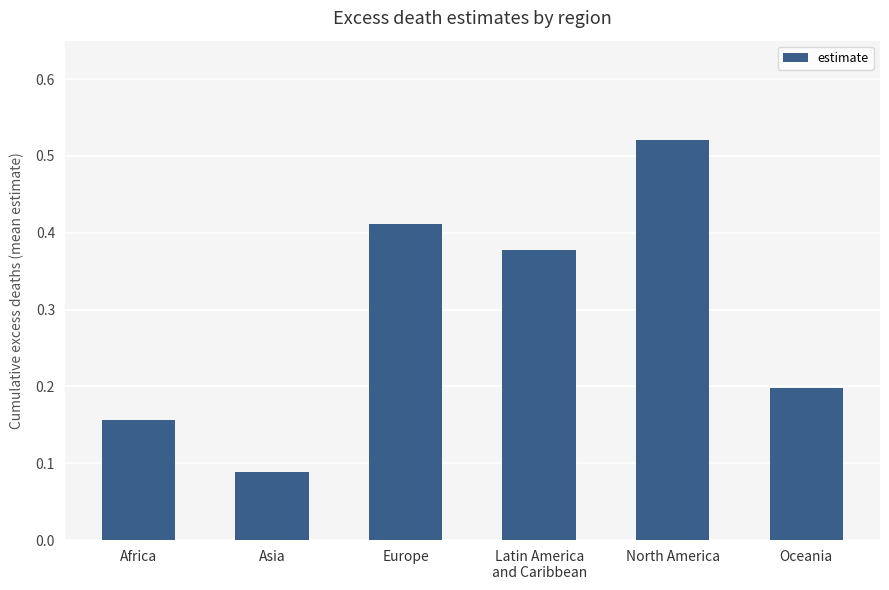

What is the sum of all values?

1.8